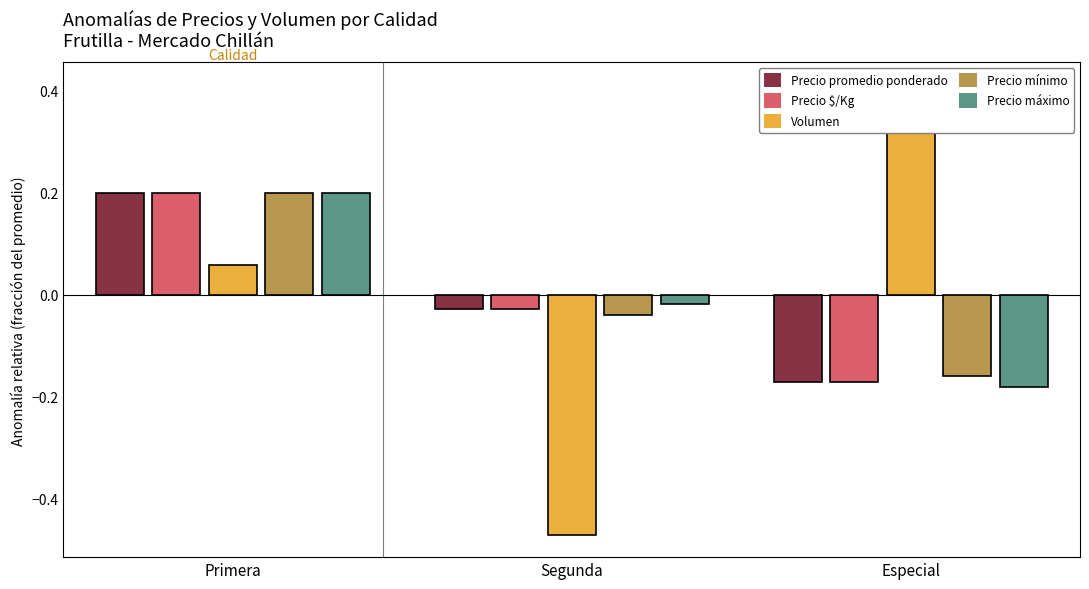

Which category has the highest value in the Precio máximo series?

Primera